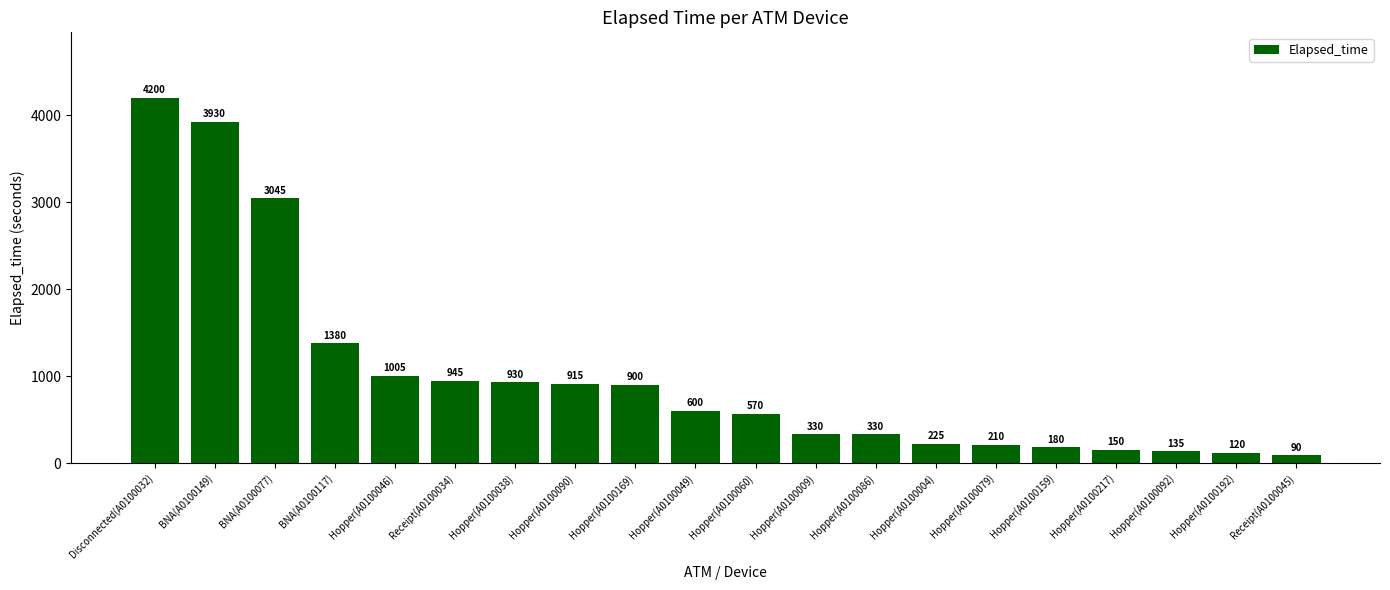

What is the difference between the values at BNA(A0100149) and Hopper(A0100086)?

3600